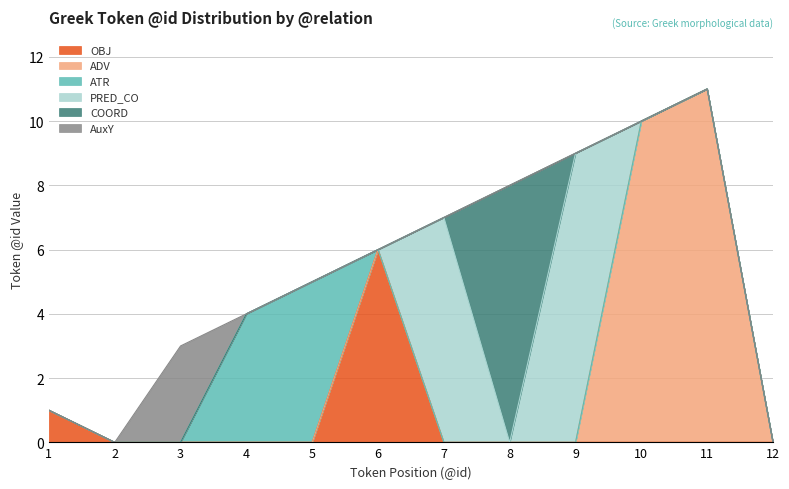

Reading left to right, what are all the values shown in this chart?

OBJ: 1	0	0	0	0	6	0	0	0	0	0	0
ADV: 0	0	0	0	0	0	0	0	0	10	11	0
ATR: 0	0	0	4	5	0	0	0	0	0	0	0
PRED_CO: 0	0	0	0	0	0	7	0	9	0	0	0
COORD: 0	0	0	0	0	0	0	8	0	0	0	0
AuxY: 0	0	3	0	0	0	0	0	0	0	0	0